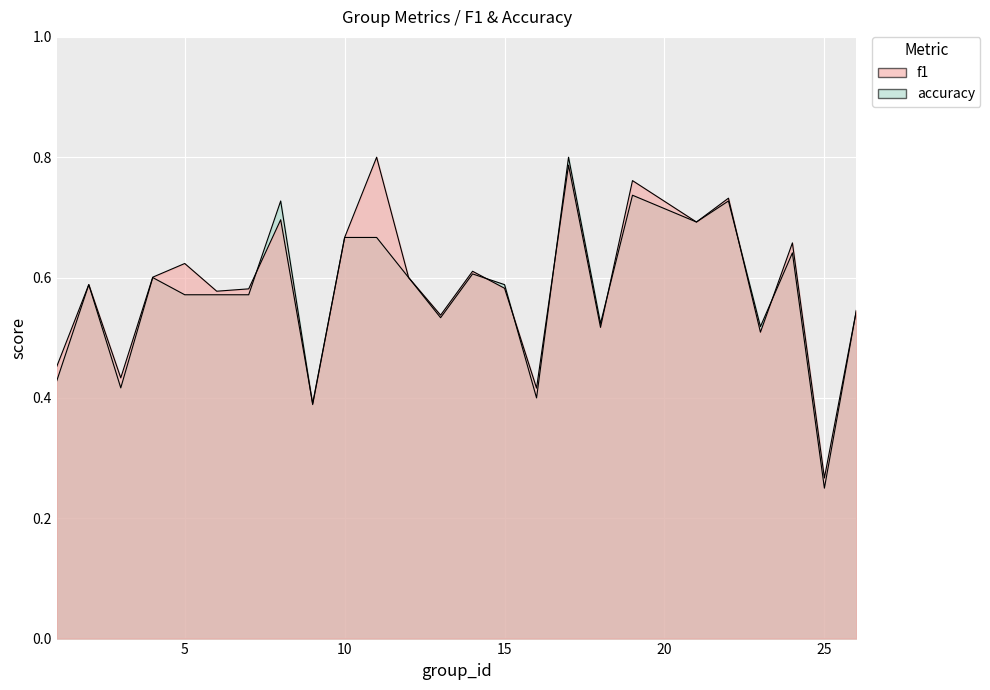

Where is f1 nearest to the value 0?

25